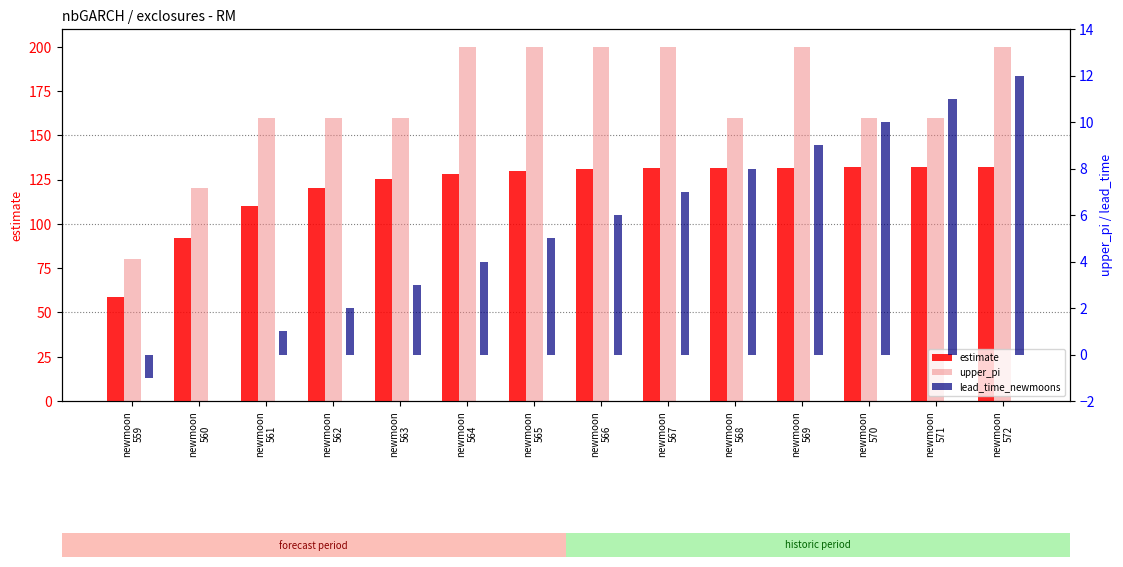

What is the value of the estimate bar at the 1st from the left?

59.0